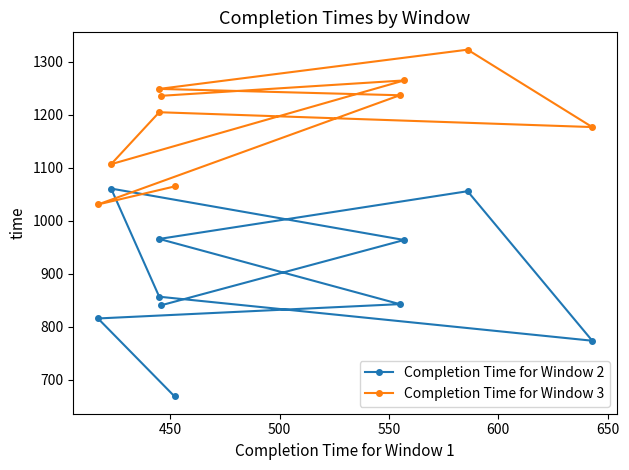

What is the sum of all Completion Time for Window 2 values?

8847